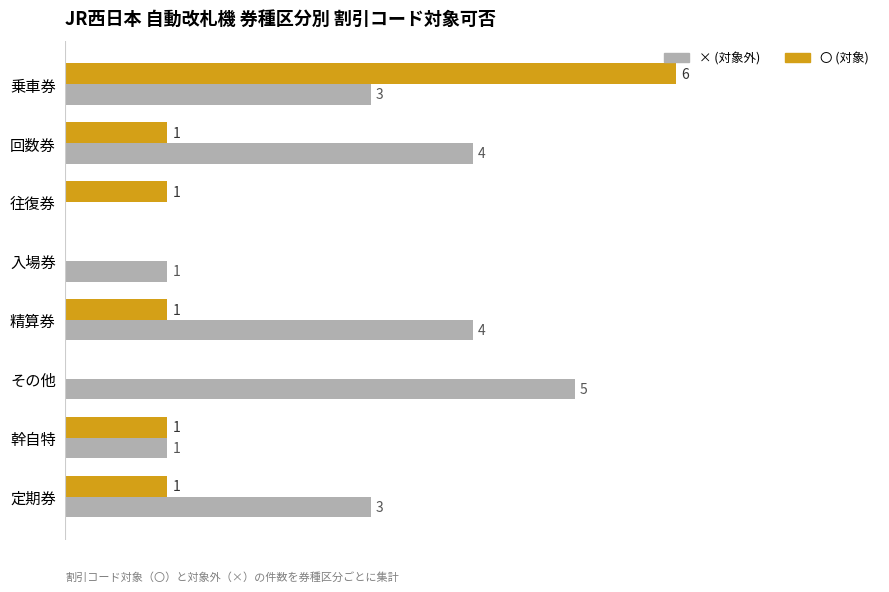

At which label does 〇 (対象) reach its peak?

乗車券